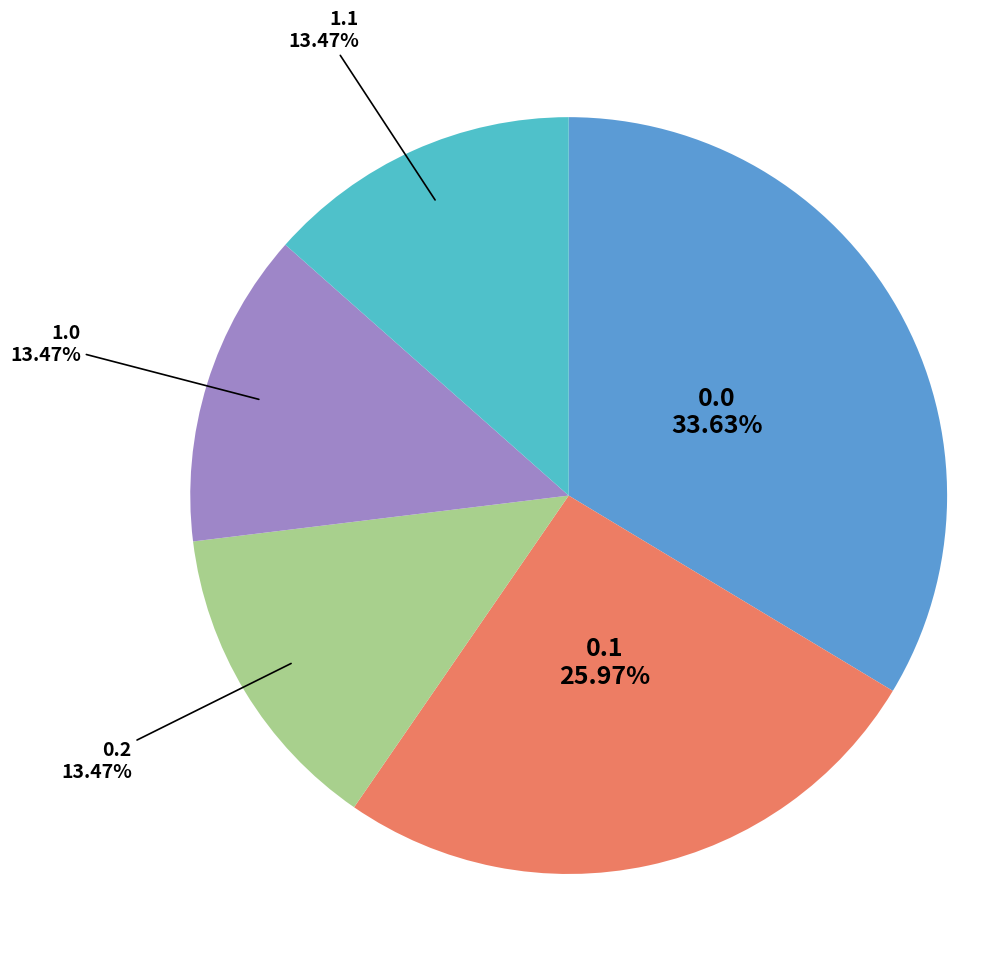

What is the ratio of the value at 0.0 to the value at 0.2?

2.5